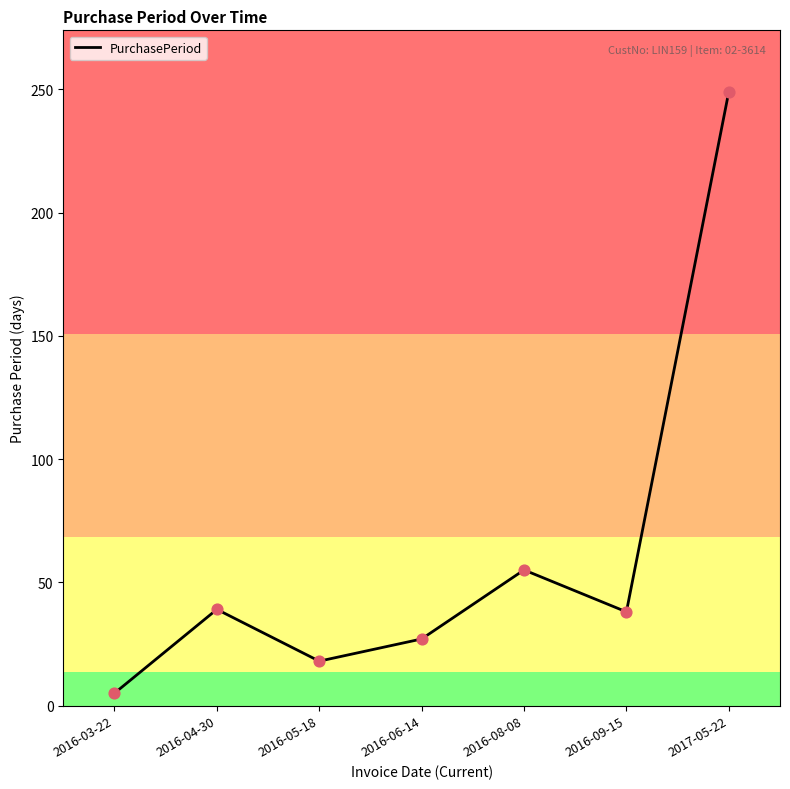

Between 2016-03-22 and 2016-05-18, which is larger?

2016-05-18